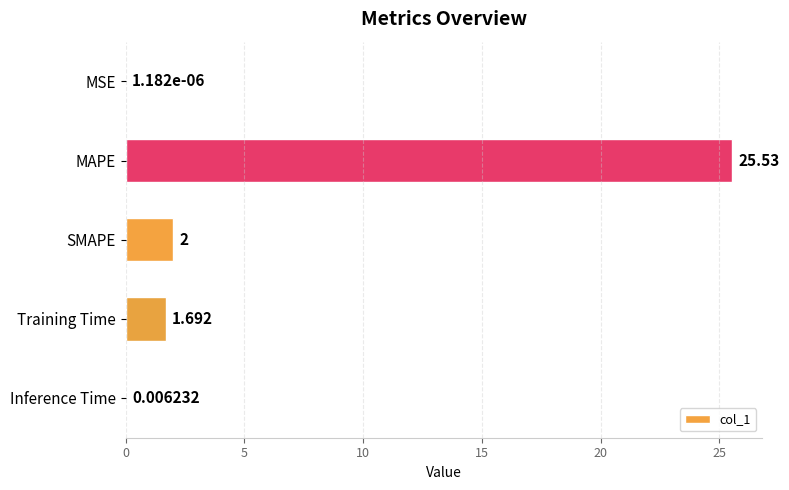

Which has a higher value, MAPE or Inference Time?

MAPE